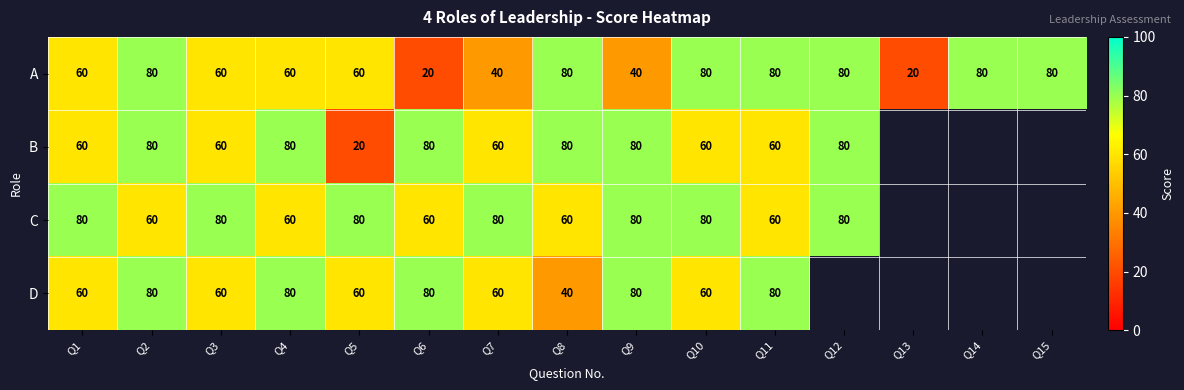

Is it true that D equals 99 at Q1?

False